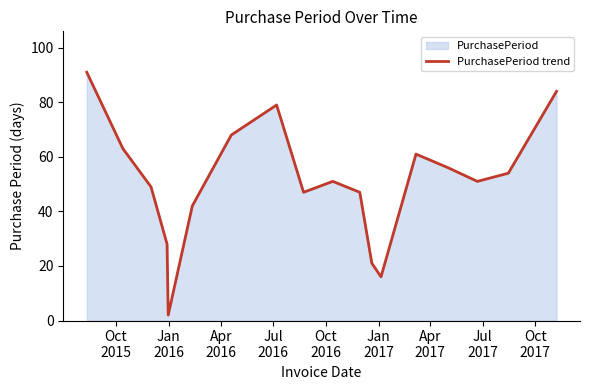

What is the value of the 15th point from the left?

56